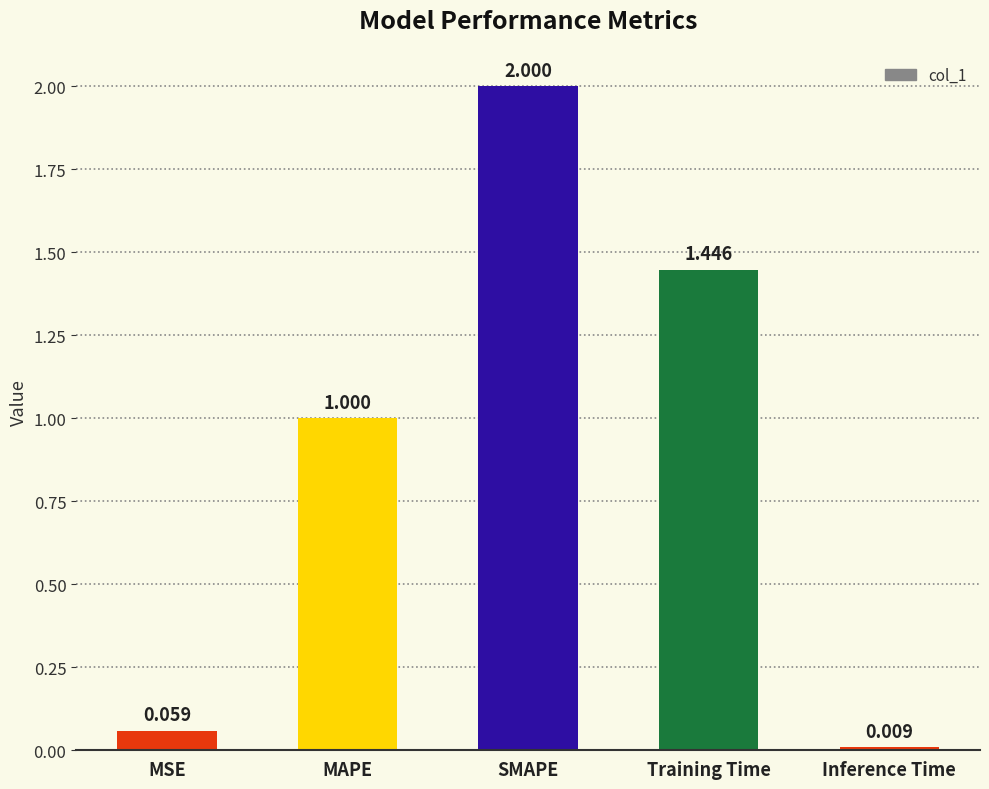

Read the value at MAPE.

1.0